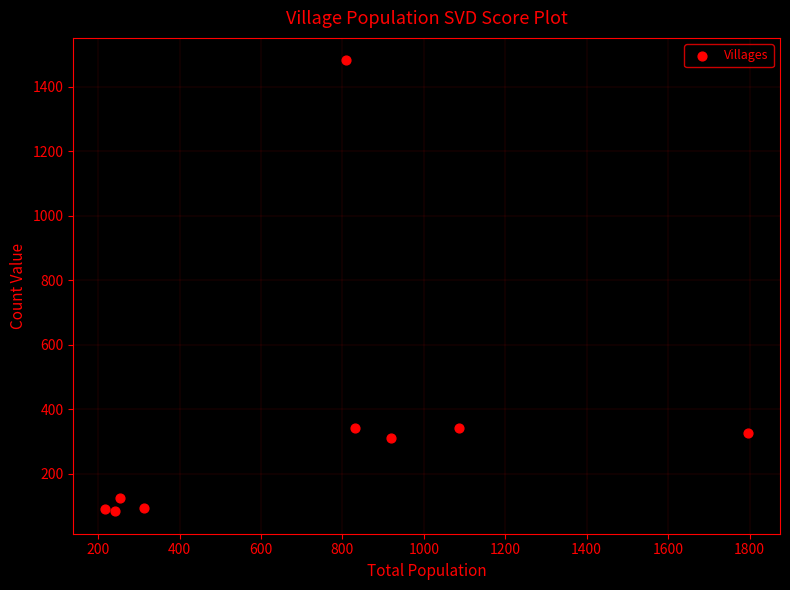

What is the average X value?

719